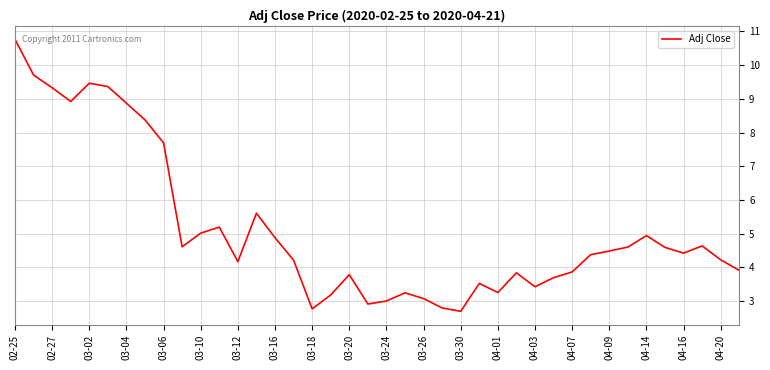

What is the minimum value shown in the chart?

2.7